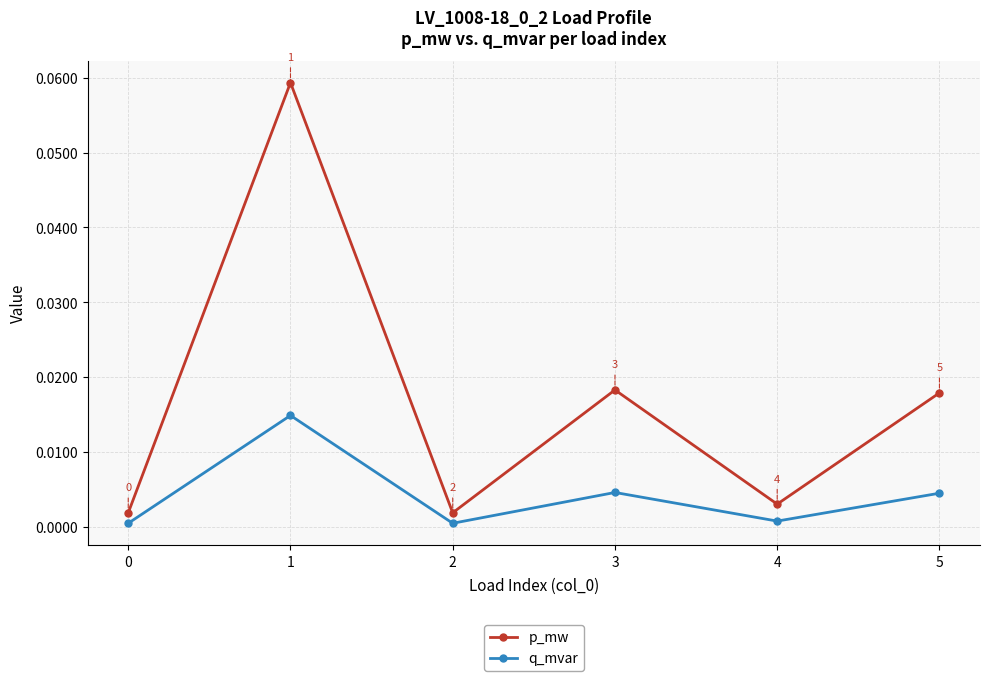

In p_mw, how many points are lower than both neighbors (excluding endpoints)?

2